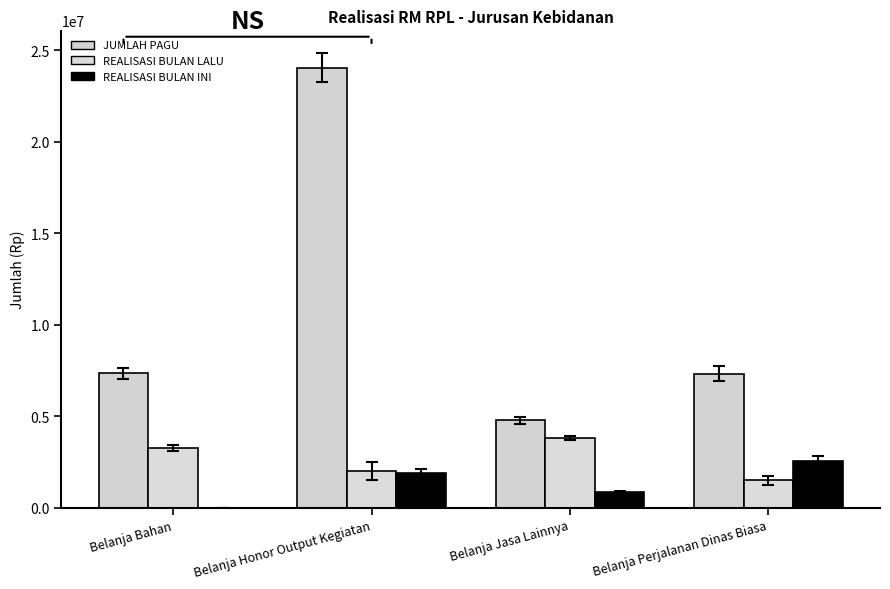

How many groups of bars are there?

4